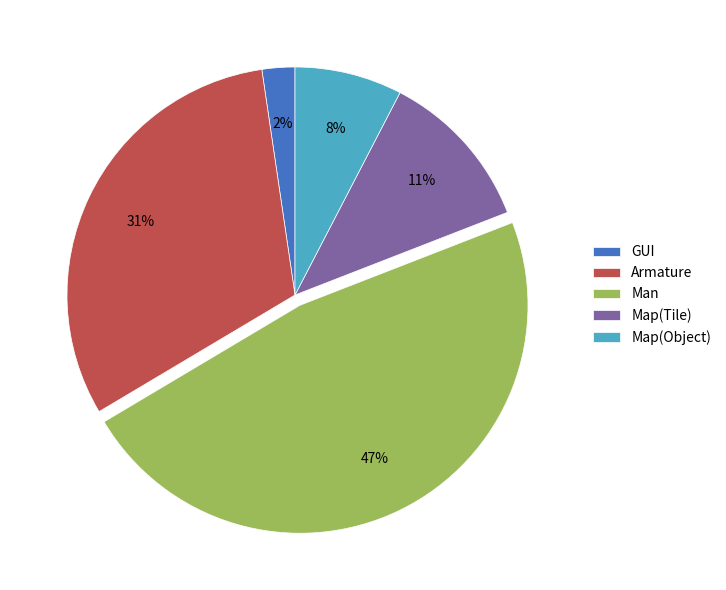

To the nearest percent, what portion does Man represent?

47%